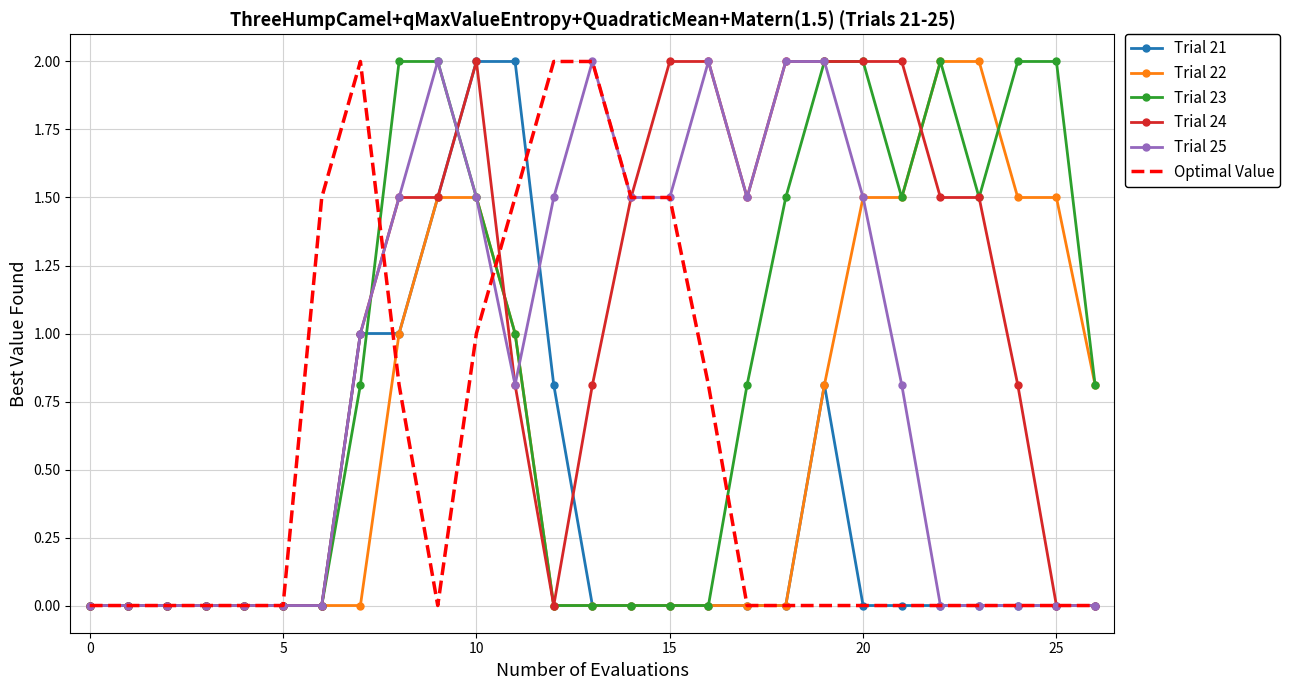

What is the highest value of the Trial 22 series?

2.0